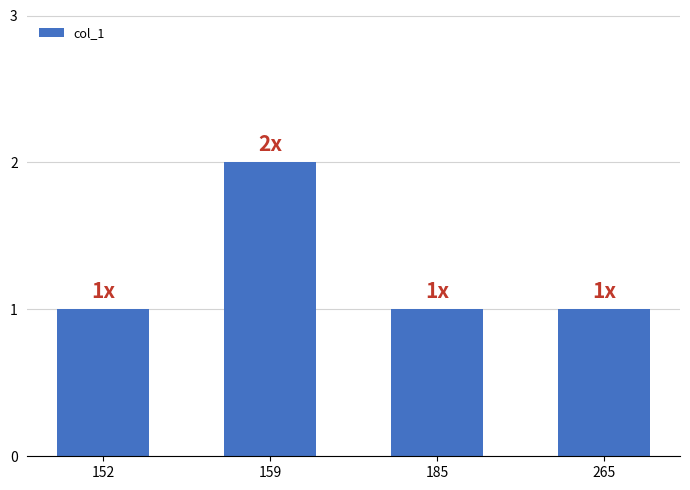

True or false: the data shows 2 at 265.

False